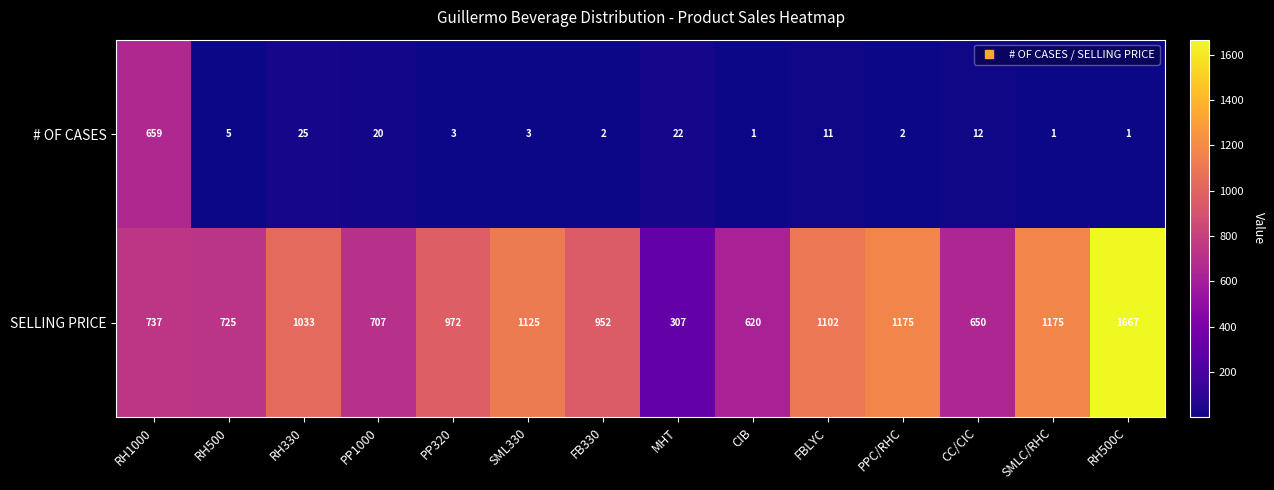

Where is SELLING PRICE nearest to the value 987?

PP320